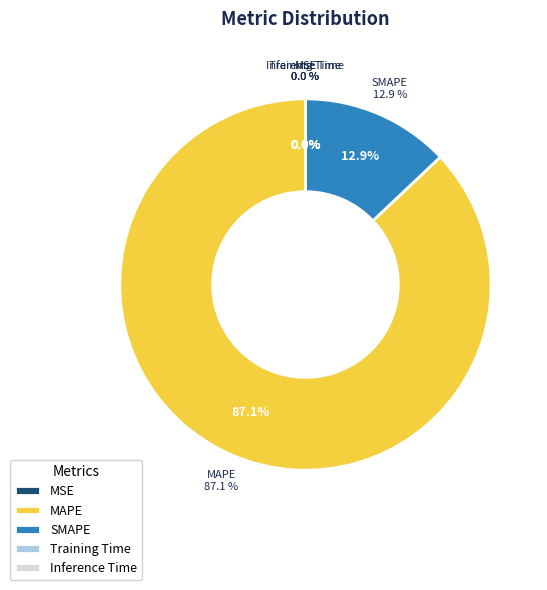

What percentage is NOT represented by MSE?

100.0%